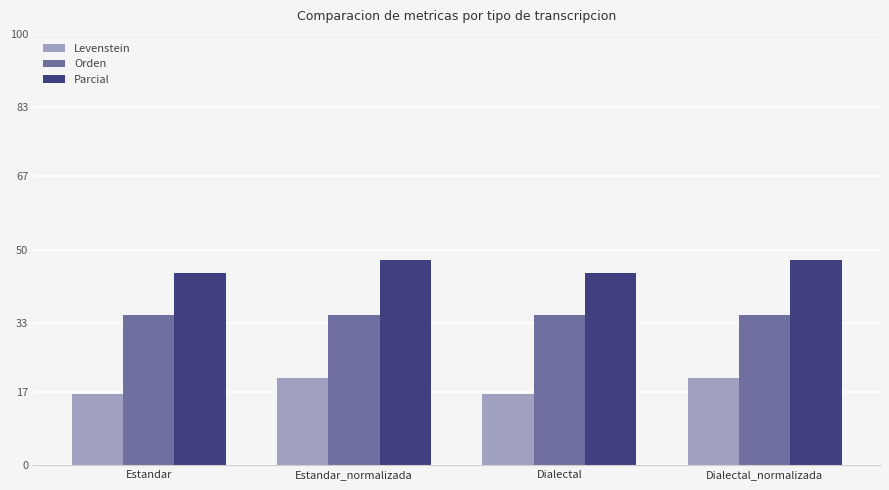

What is the difference between the second highest and second lowest values in the Parcial series?

3.0